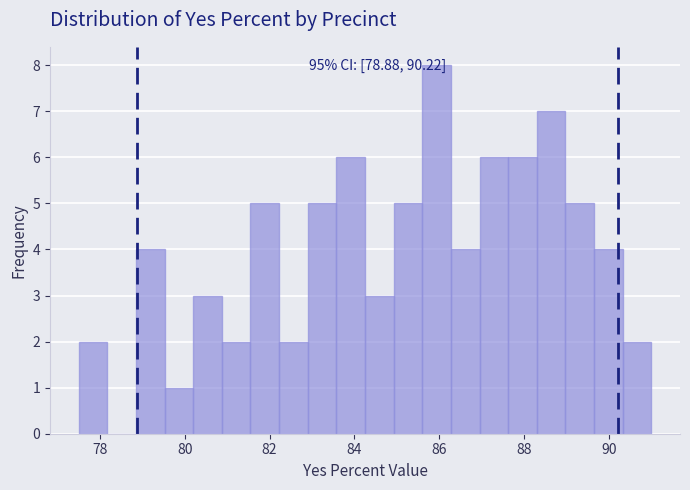

Around what value on the x-axis is the tallest bar? Give the approximate position of its centre, as read against the axis.

86.0